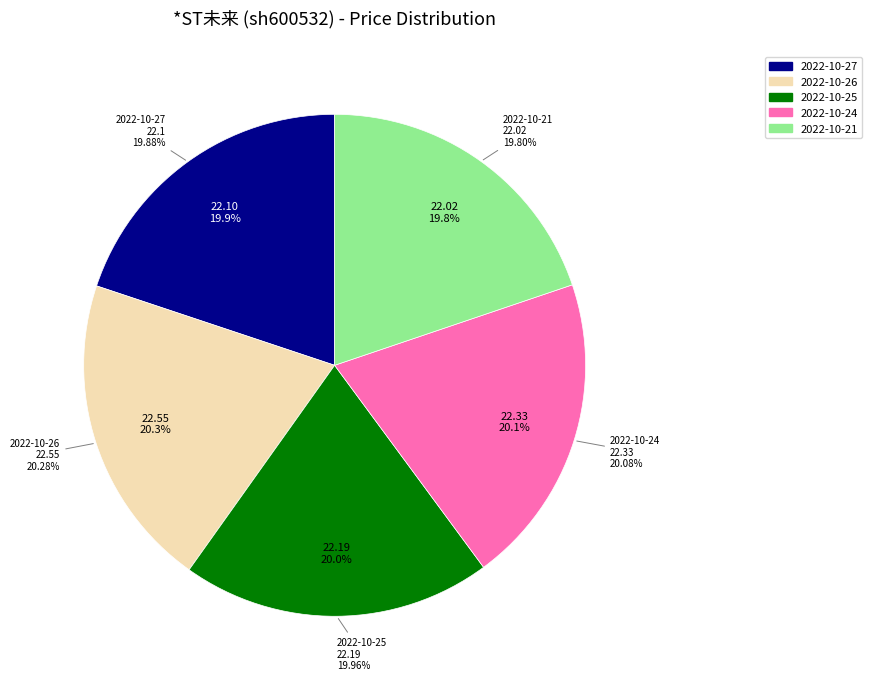

Is there any slice that represents more than half of the pie?

No